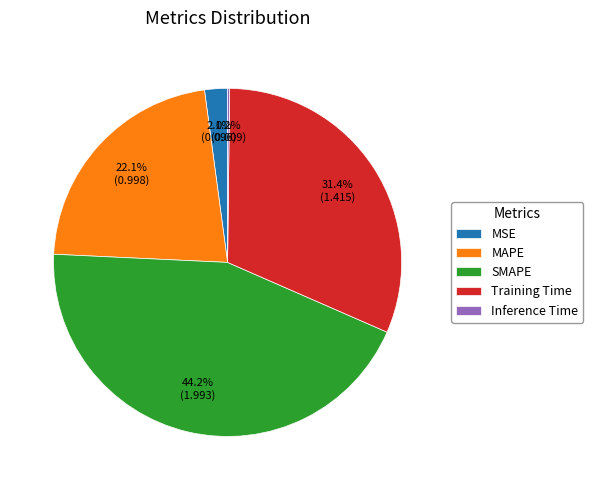

Is there a majority slice in this chart?

No